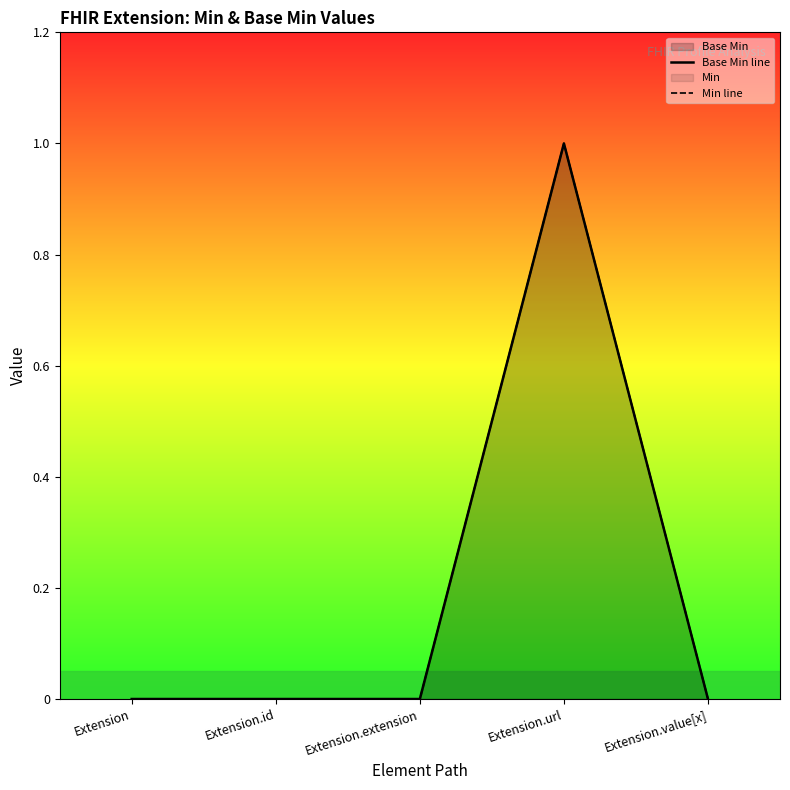

Where is the first local maximum for Min line?

Extension.url